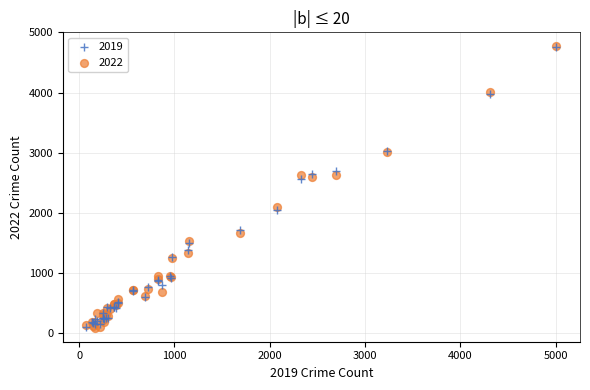

What are all the series names shown in the legend?

2019, 2022